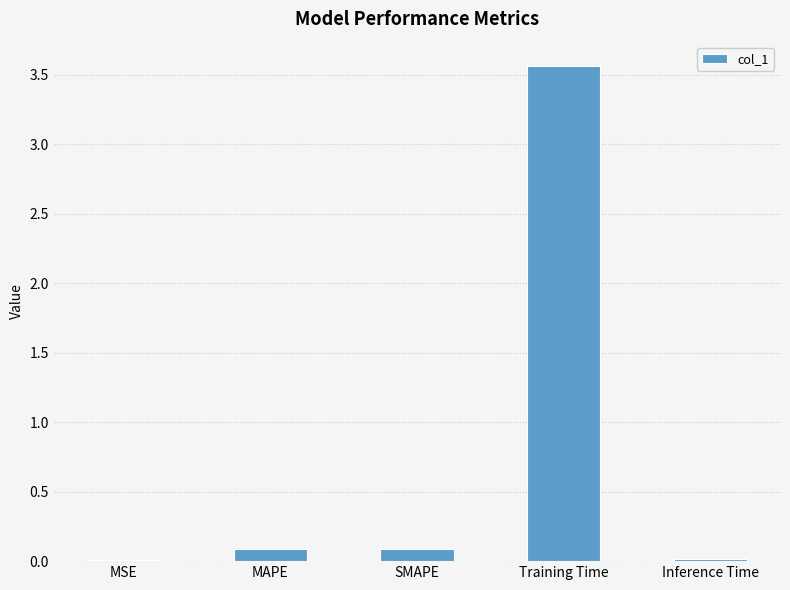

Count the number of data series in this chart.

1